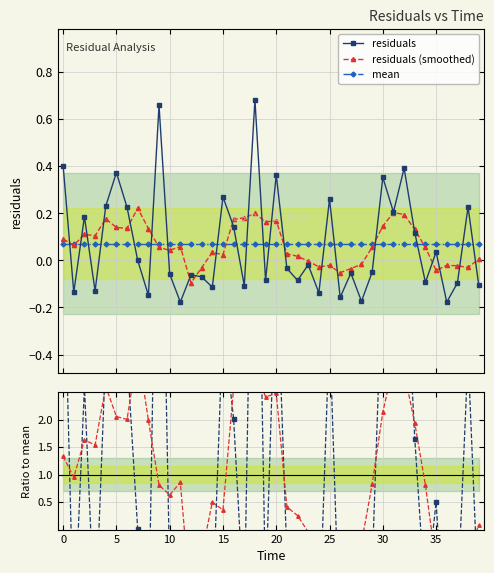

Which category has the highest value across all series?

18